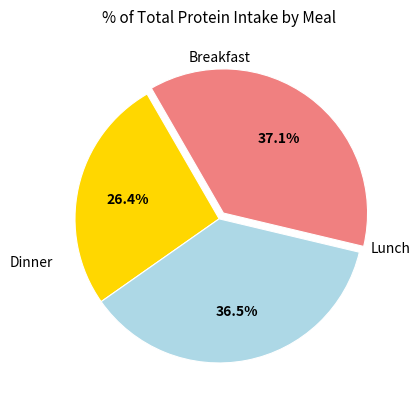

Is there any slice that represents more than half of the pie?

No